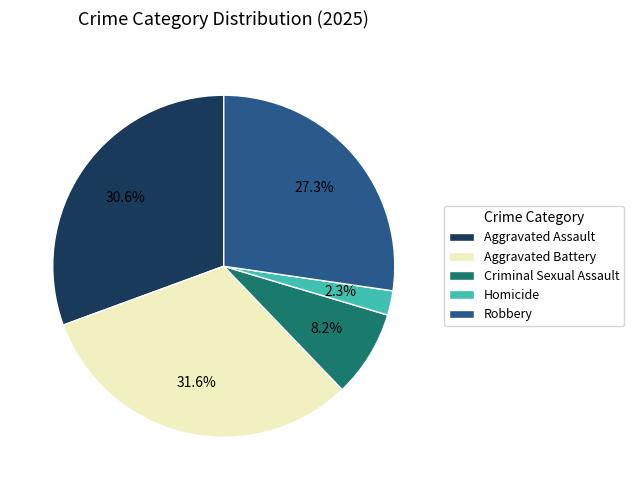

Combined, do Robbery and Aggravated Assault account for over 50%?

Yes